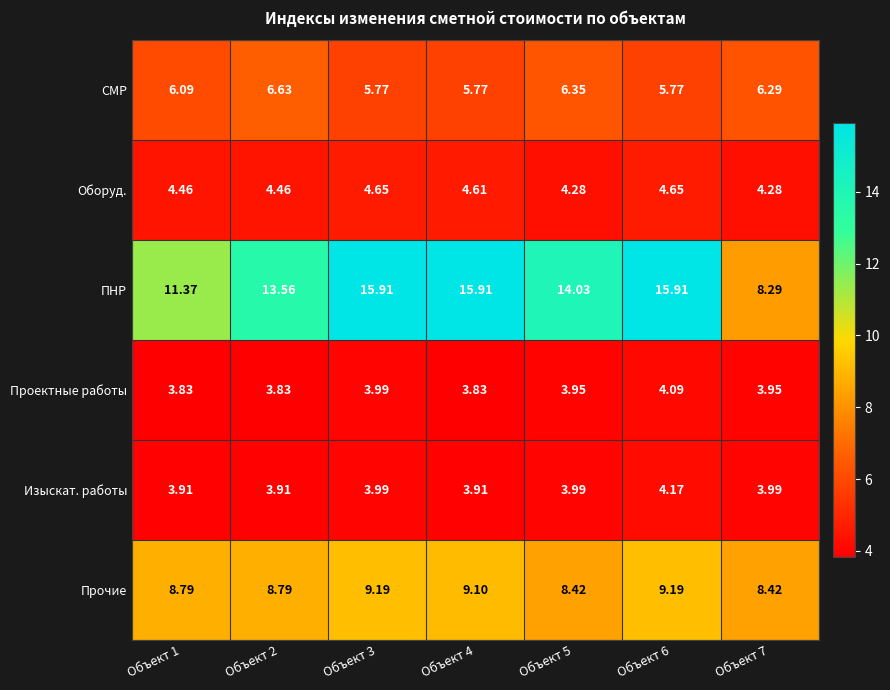

What is the total value across all series at Объект 5?

41.0